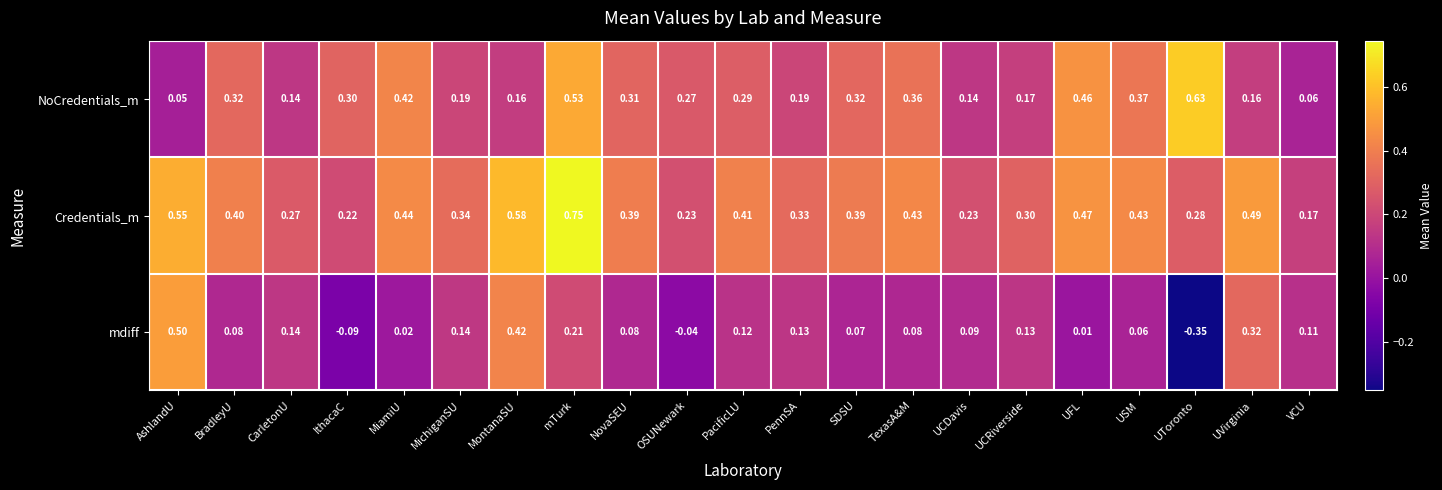

At which category is the sum across all series the highest?

mTurk